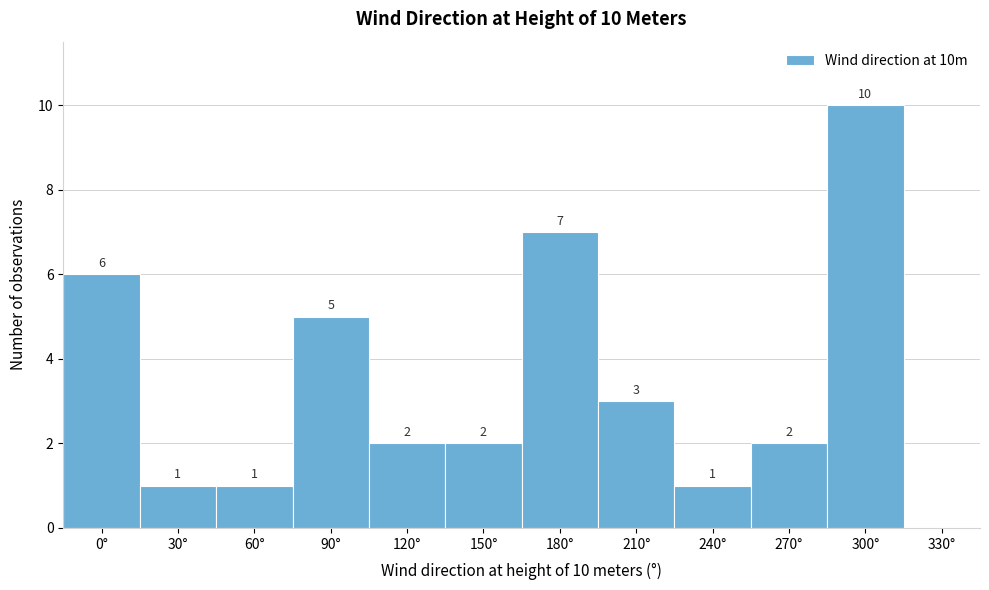

Reading right to left, what are all the values shown in this chart?

330°=0	300°=10	270°=2	240°=1	210°=3	180°=7	150°=2	120°=2	90°=5	60°=1	30°=1	0°=6